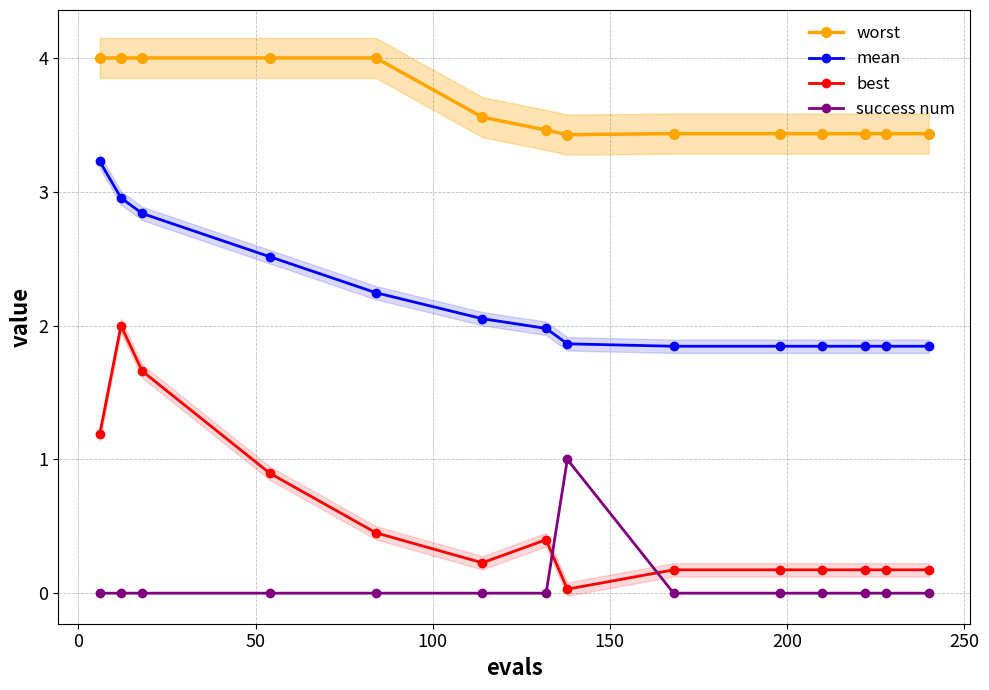

True or false: best and worst intersect in this chart.

False